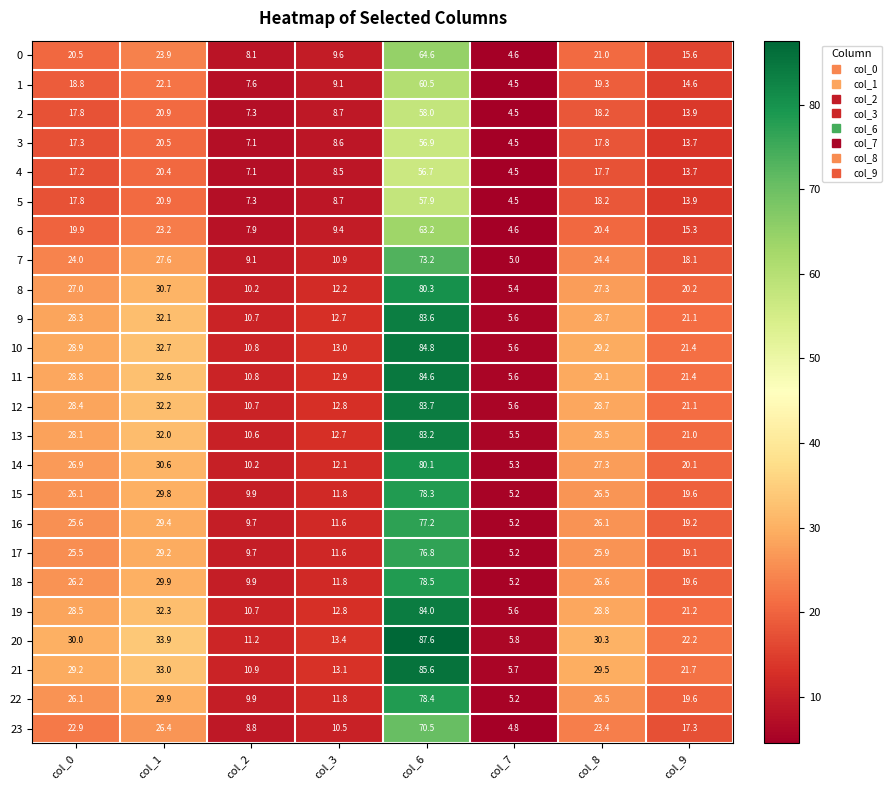

Which series has the largest range (max minus min)?

20